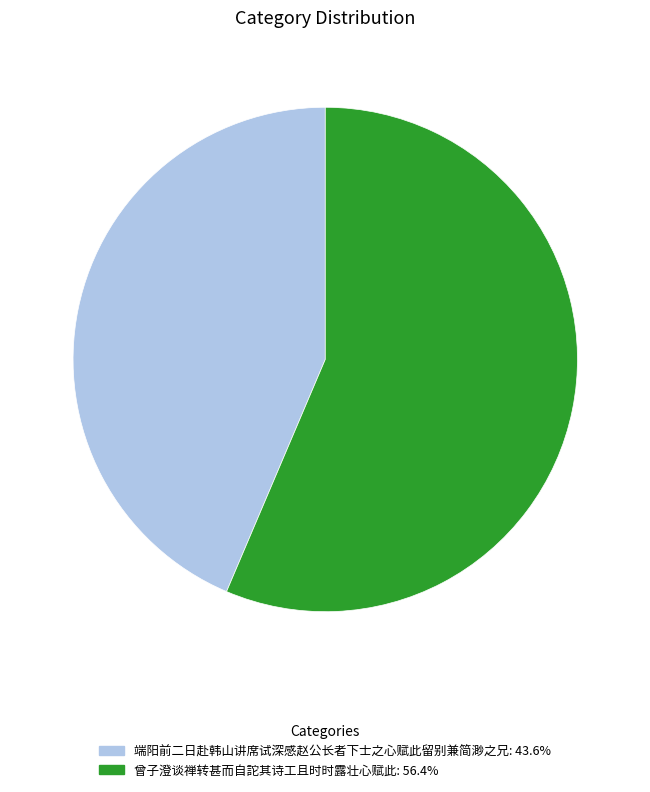

Rank the categories by value from lowest to highest.

端阳前二日赴韩山讲席试深感赵公长者下士之心赋此留别兼简渺之兄, 曾子澄谈禅转甚而自詑其诗工且时时露壮心赋此